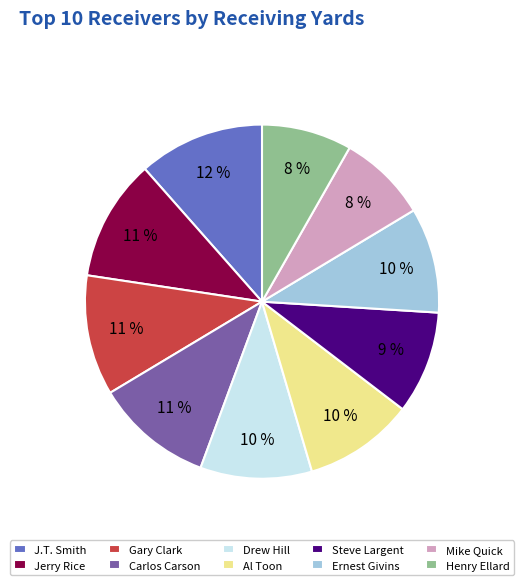

Approximately how many times larger is the value at Carlos Carson compared to Al Toon?

1.1